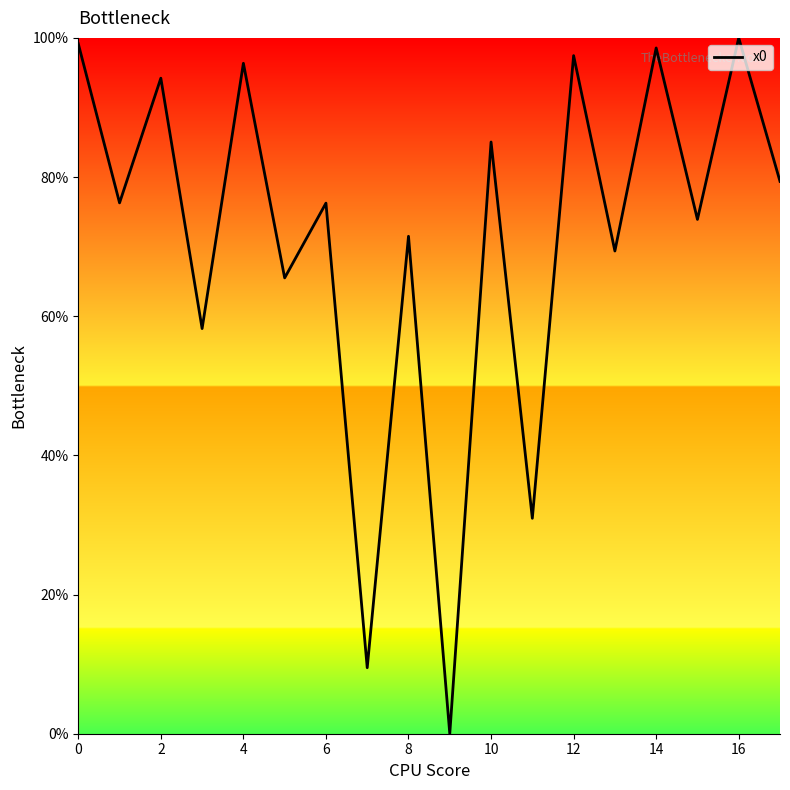

What is the difference between the maximum and minimum values?

100.0